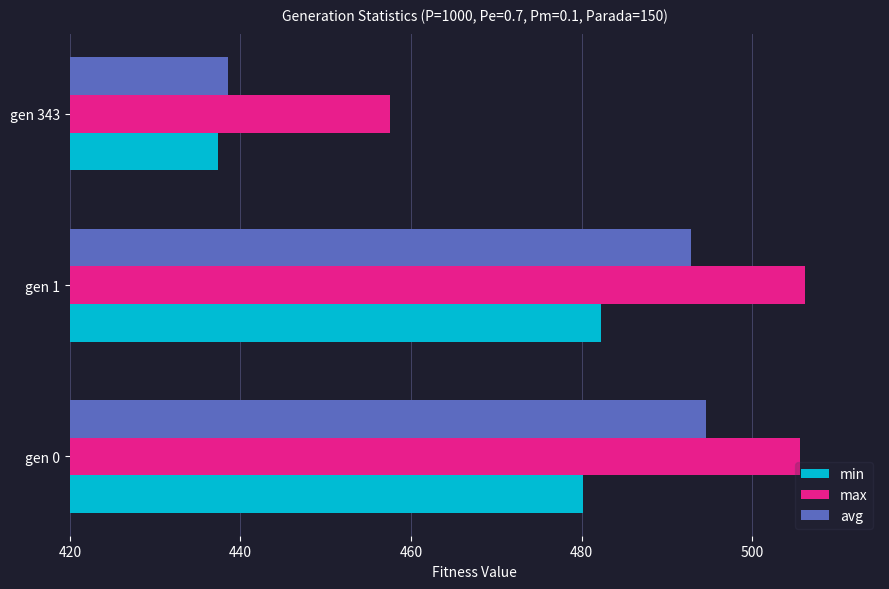

What value does the max series have at gen 343?

457.6